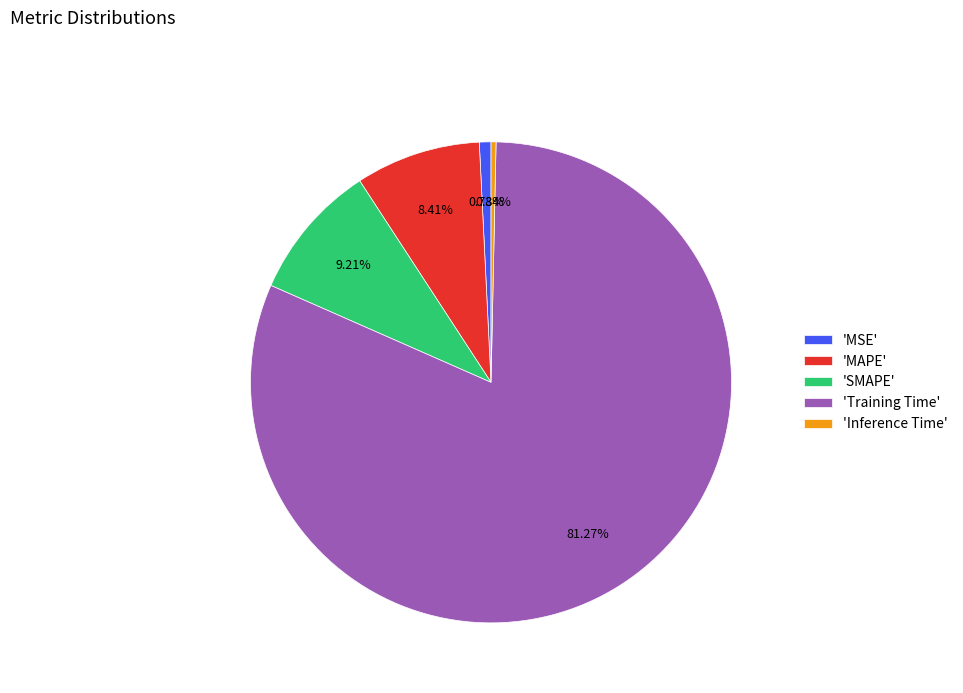

Is there any slice that represents more than half of the pie?

Yes